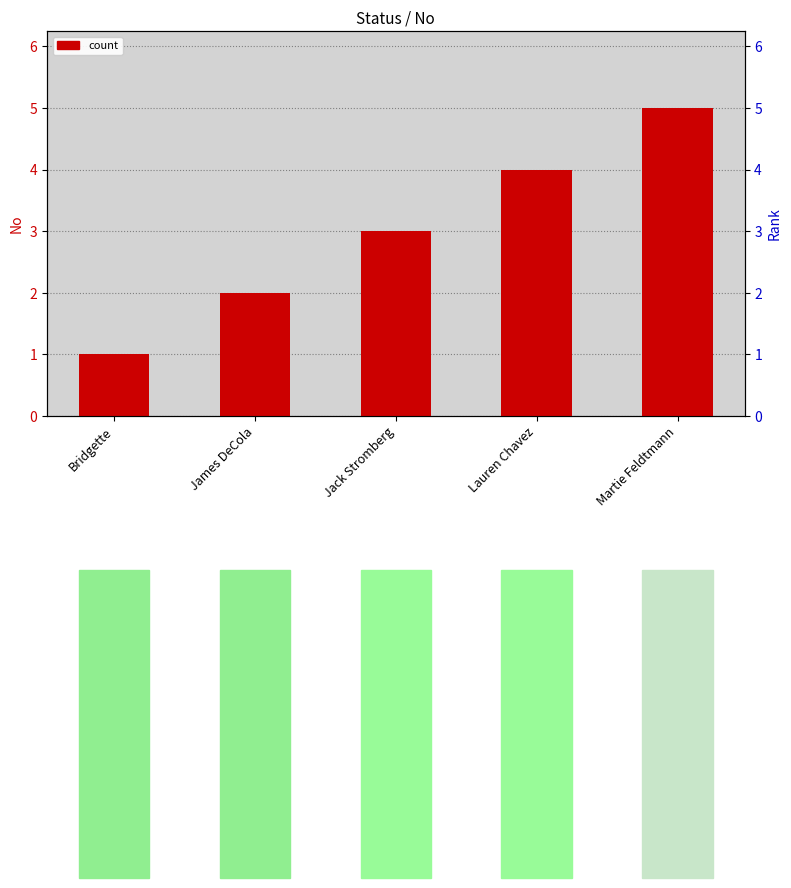

How many values are between 2 and 4?

3